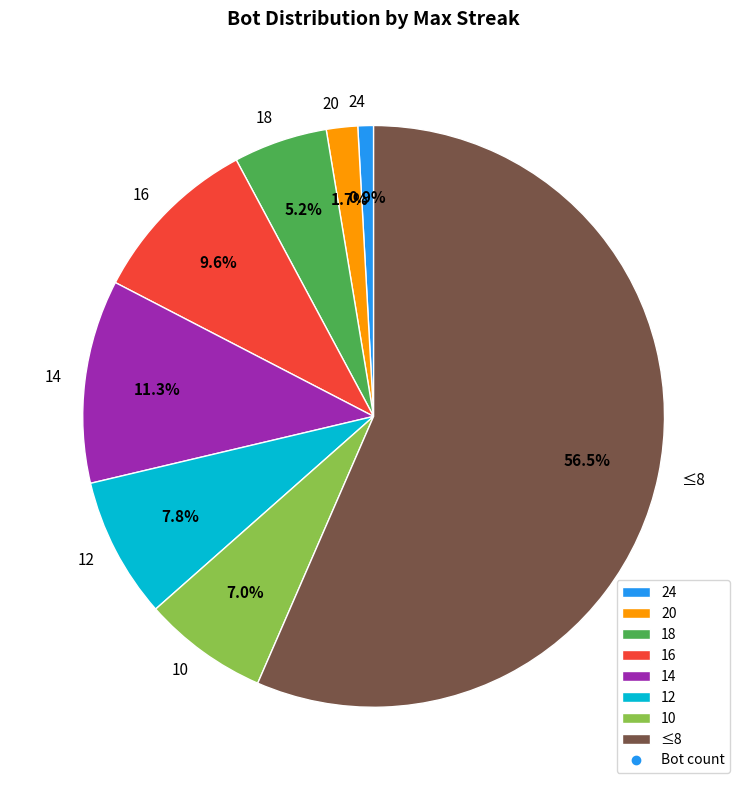

Count the number of slices in the pie.

8